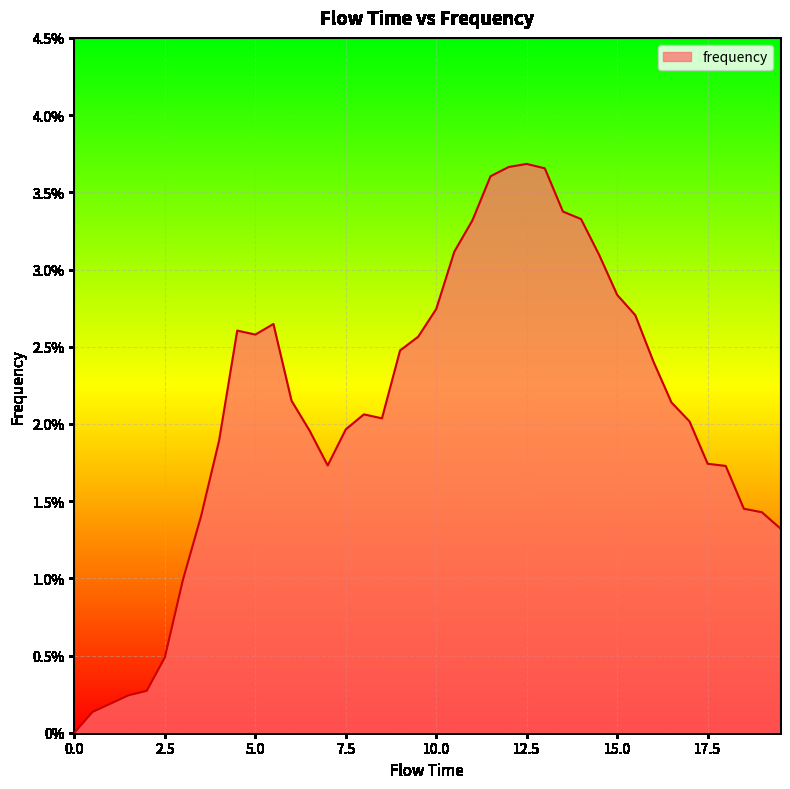

How many points are lower than both their immediate neighbors (excluding endpoints)?

3